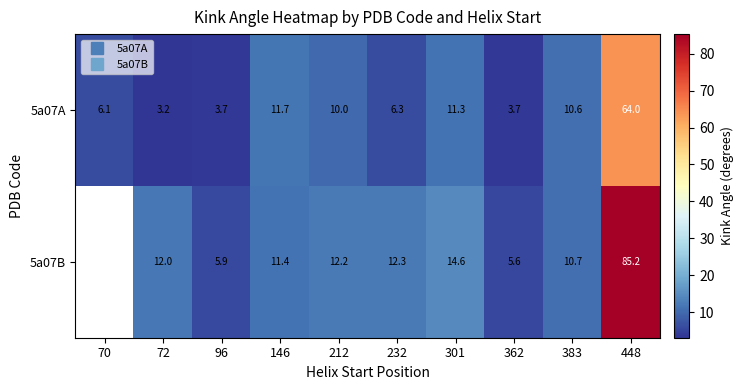

How many values in 5a07B are above zero?

9